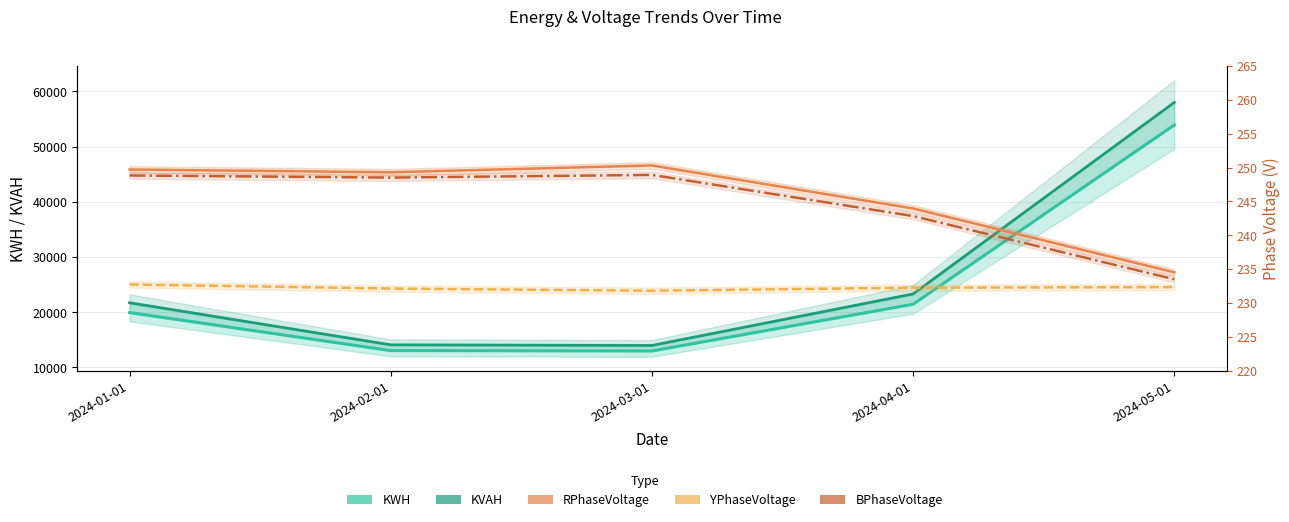

What is the difference between the maximum and minimum values in the KVAH series?

44018.8